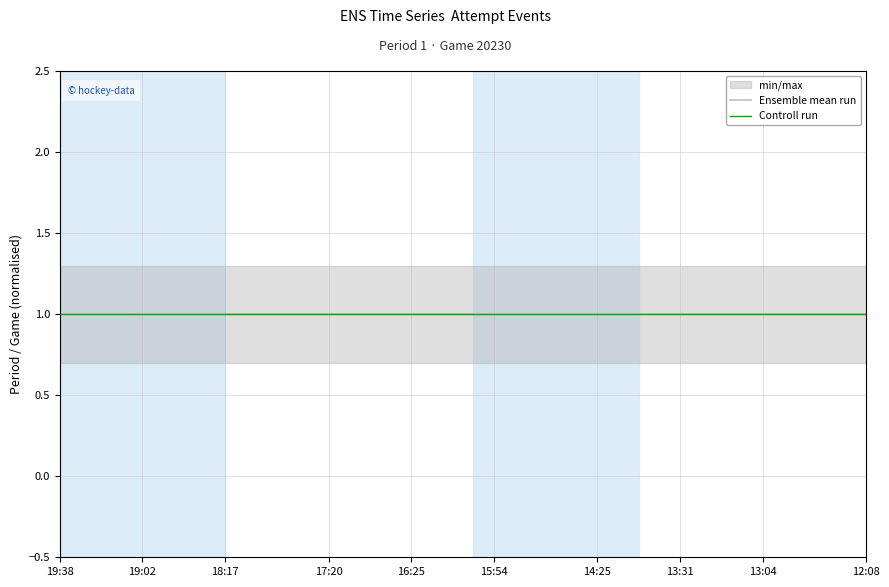

The Period series shows 1 at 19:12. True or false?

True